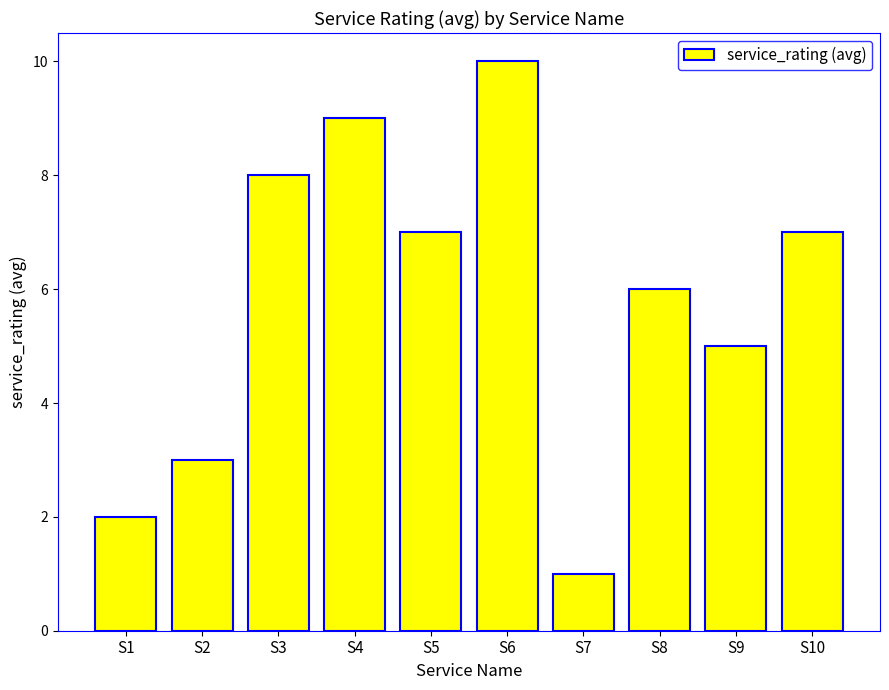

Reading right to left, extract all data points from this chart.

S10=7	S9=5	S8=6	S7=1	S6=10	S5=7	S4=9	S3=8	S2=3	S1=2